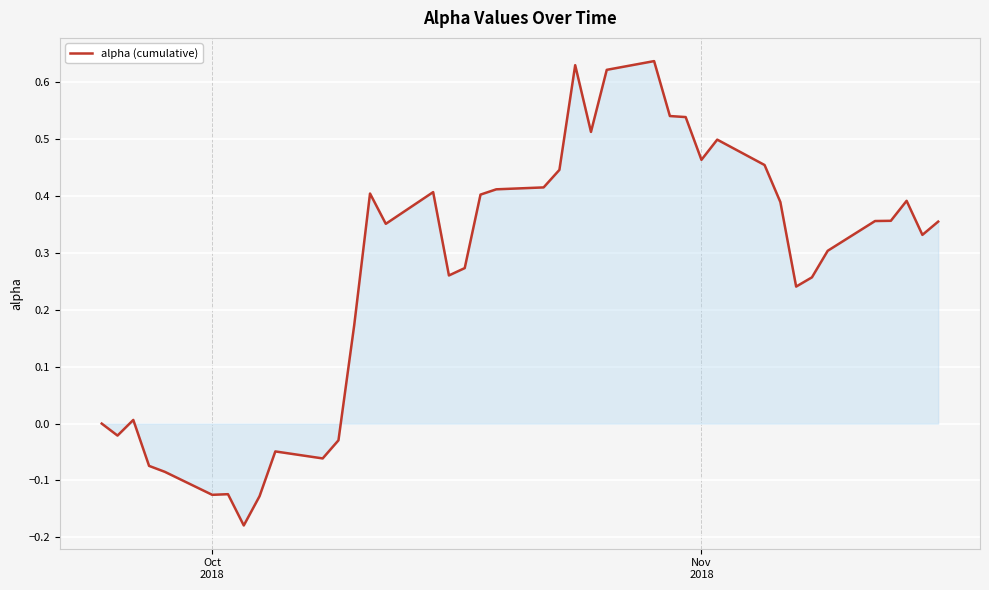

What is the difference between the second highest and second lowest values?

0.8